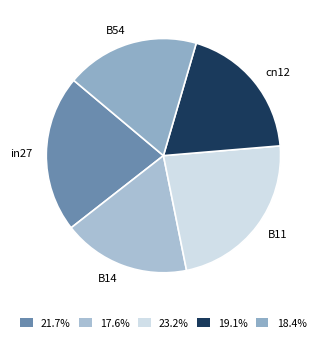

Rank the categories by value from highest to lowest.

B11, in27, cn12, B54, B14